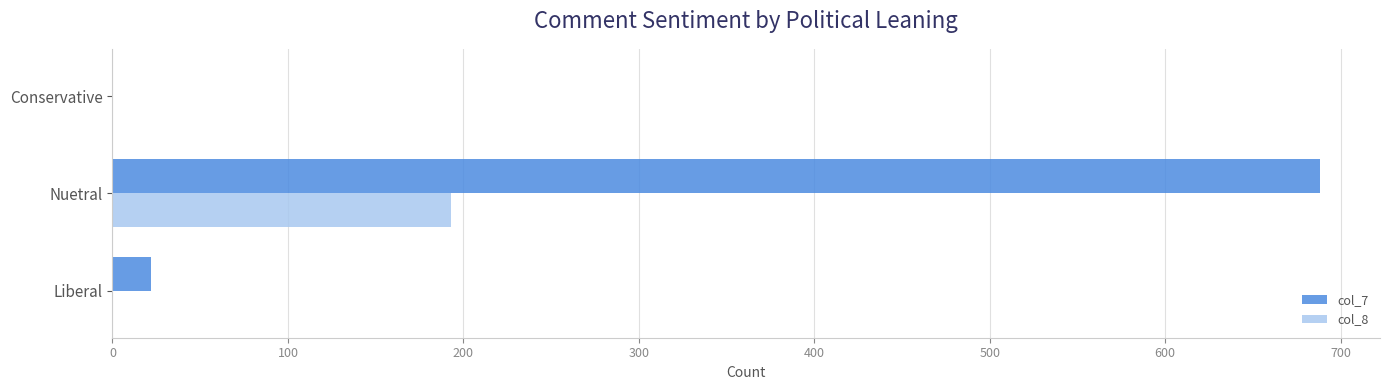

What is the sum of all col_8 values?

193